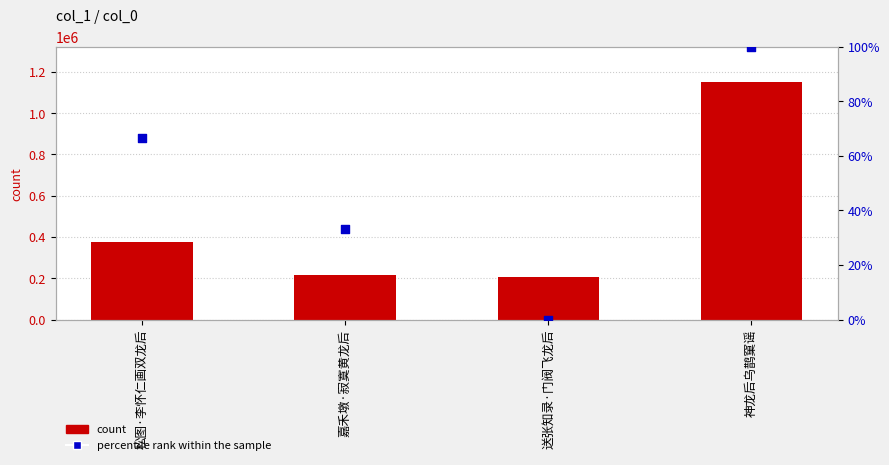

Which series has the largest total across all categories?

col_0